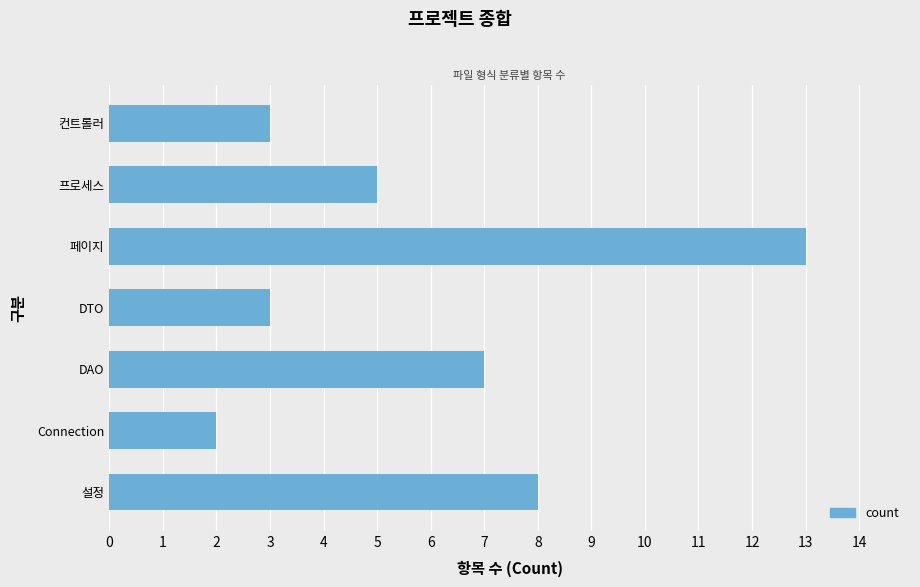

Which category has the highest value across all series?

페이지